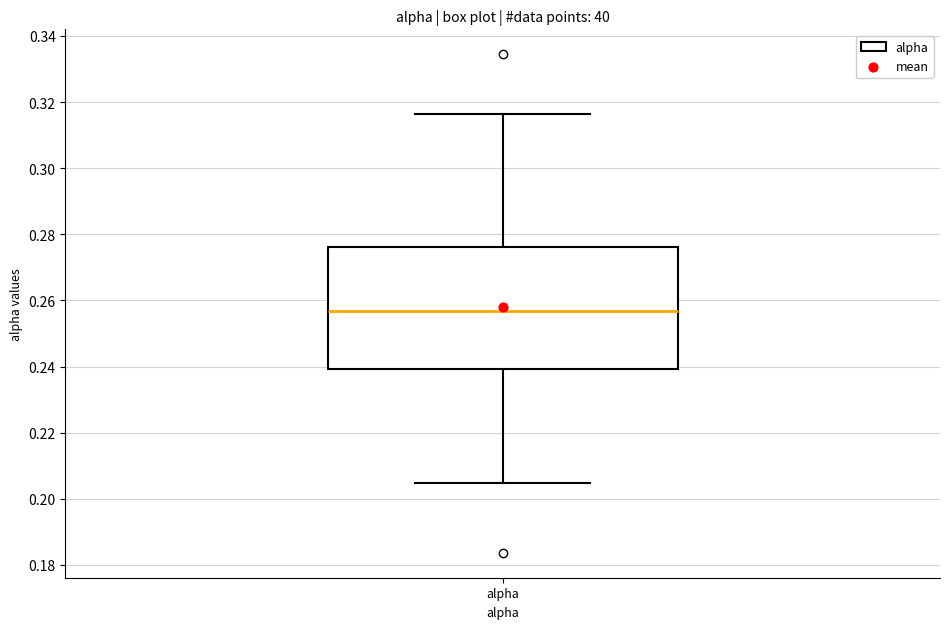

Read this box plot against the y-axis: the position of the median line, the range covered by the box, and the ends of both whiskers. The values are not printed on the chart, so give them approximately, as read against the axis.

median 0.256, box 0.240 to 0.276, whiskers 0.204 to 0.316